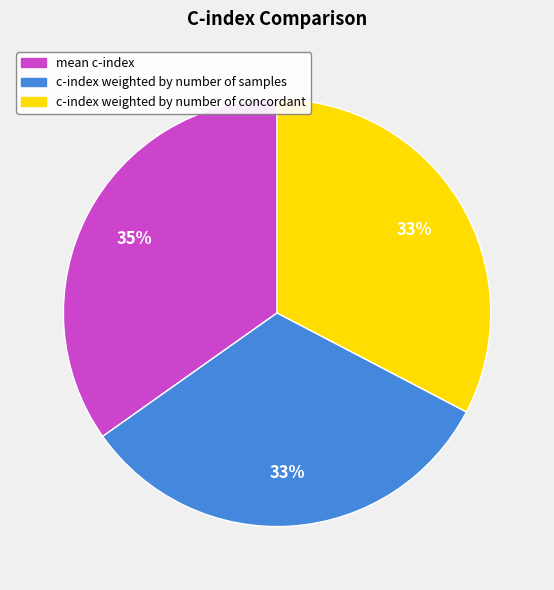

True or false: mean c-index accounts for 35% of the total.

True